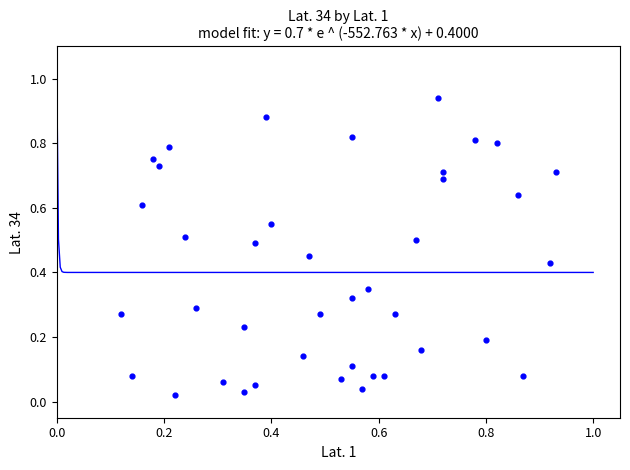

Count the number of points in this scatter plot.

40